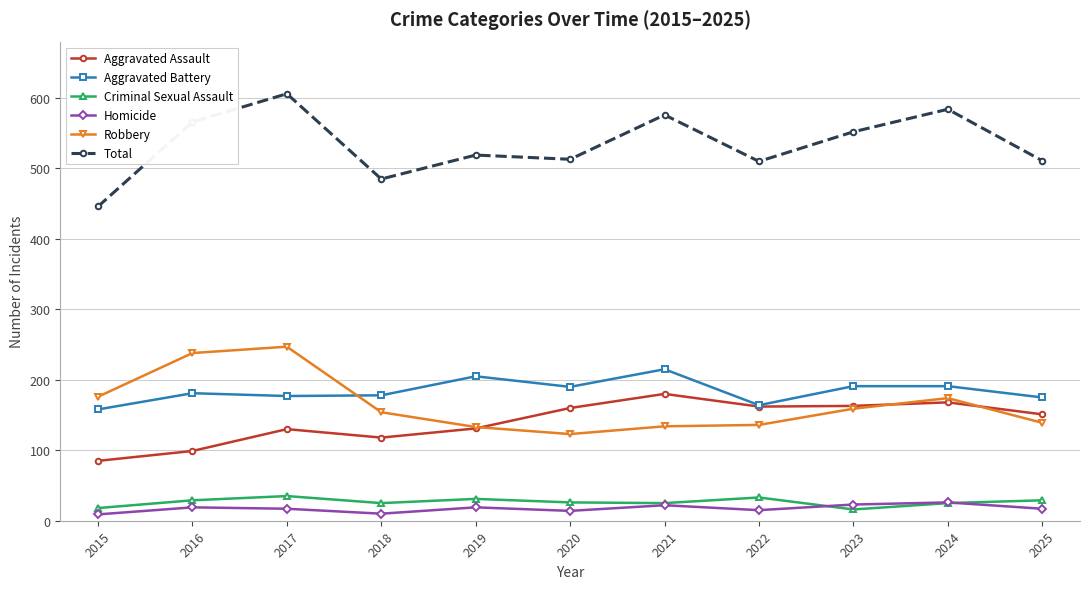

True or false: Criminal Sexual Assault and Total cross at least once.

False